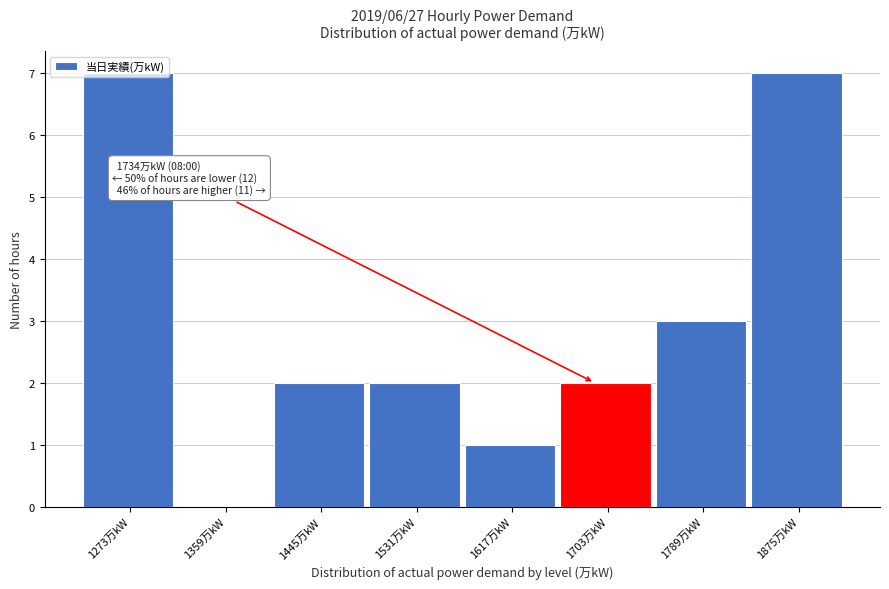

What is the greatest value displayed?

7